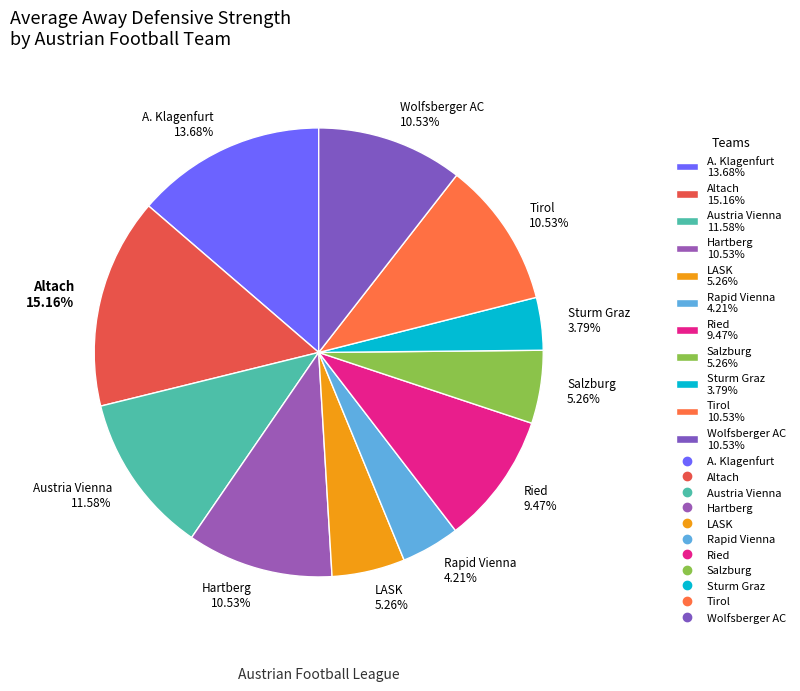

Is there a majority slice in this chart?

No